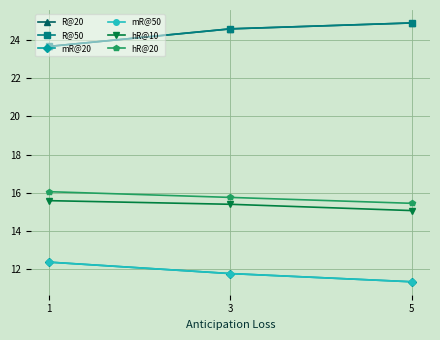

Does the chart display data point markers on the line(s)?

Yes